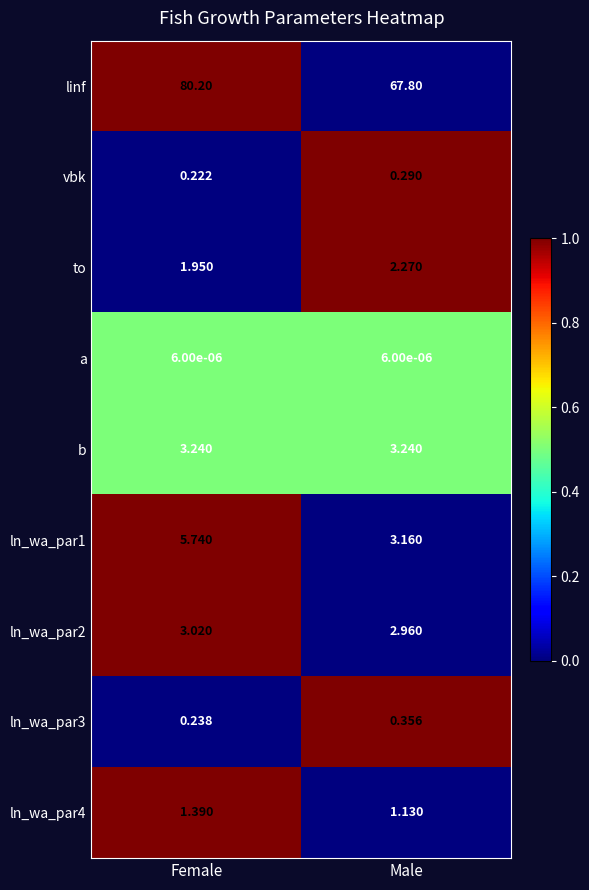

At which label is ln_wa_par1 closest to 4?

Male